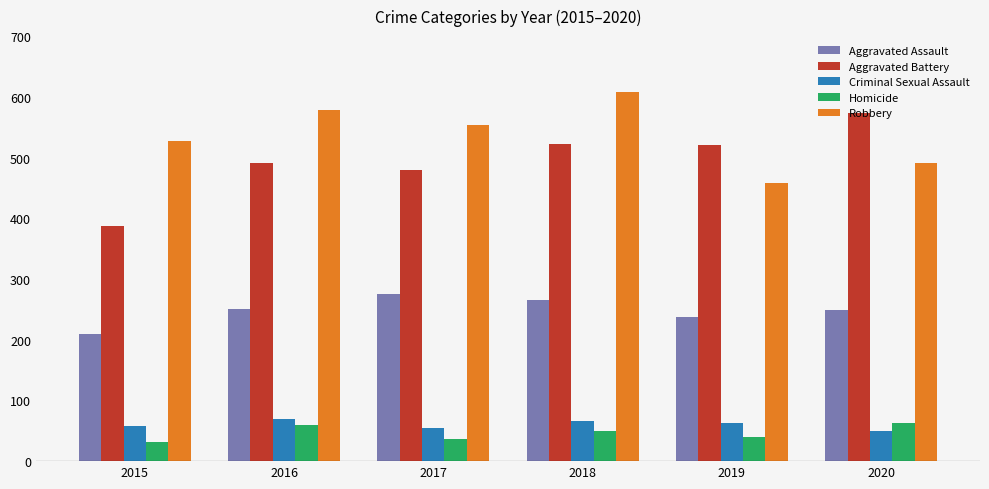

What is the difference between the maximum and minimum values in the Robbery series?

150